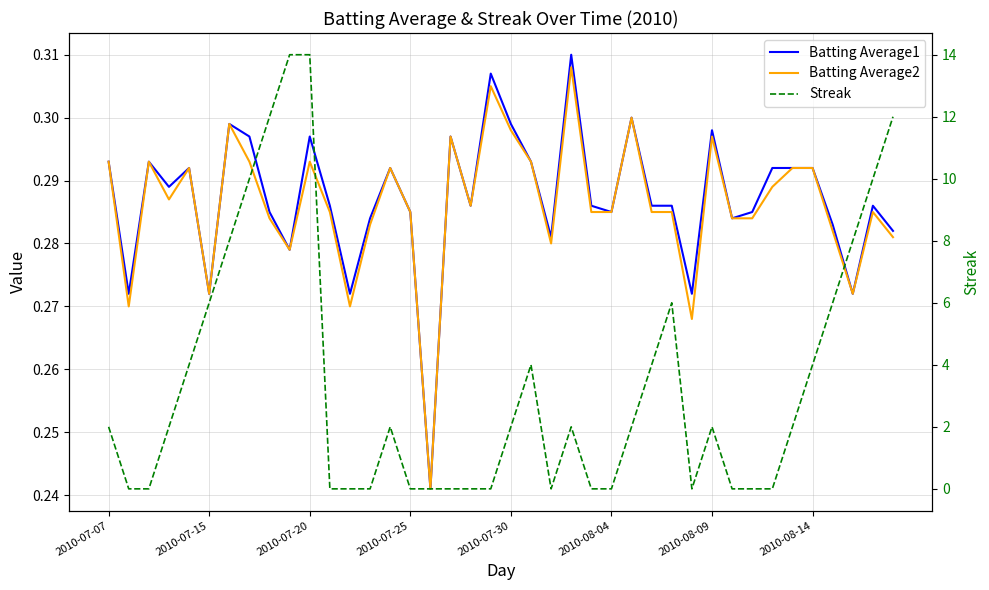

Which series has the largest total across all categories?

Streak